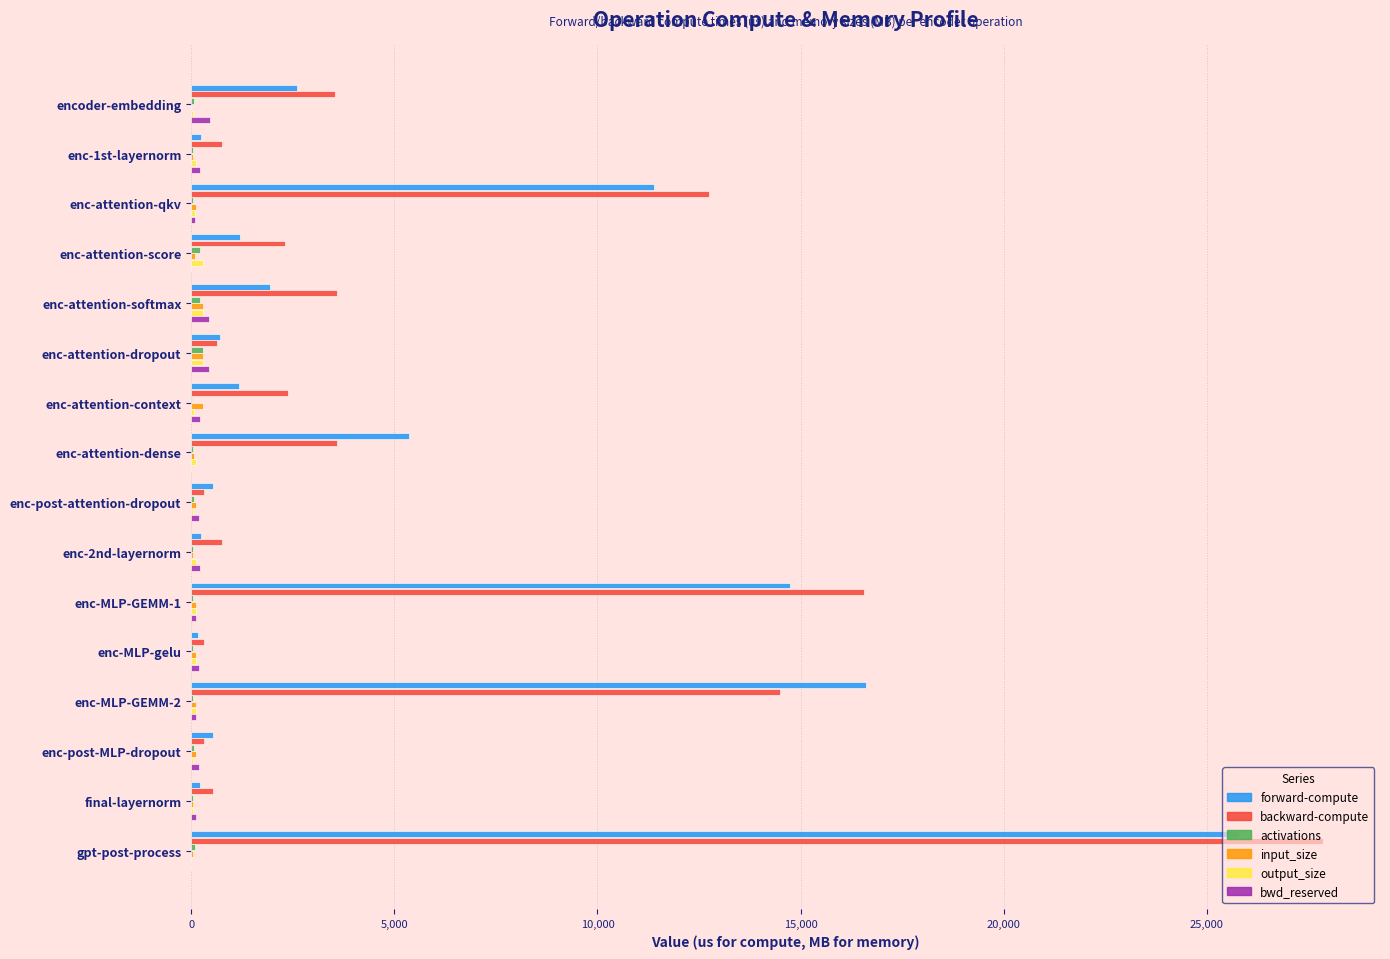

What is the maximum value shown in the chart?

27869.8